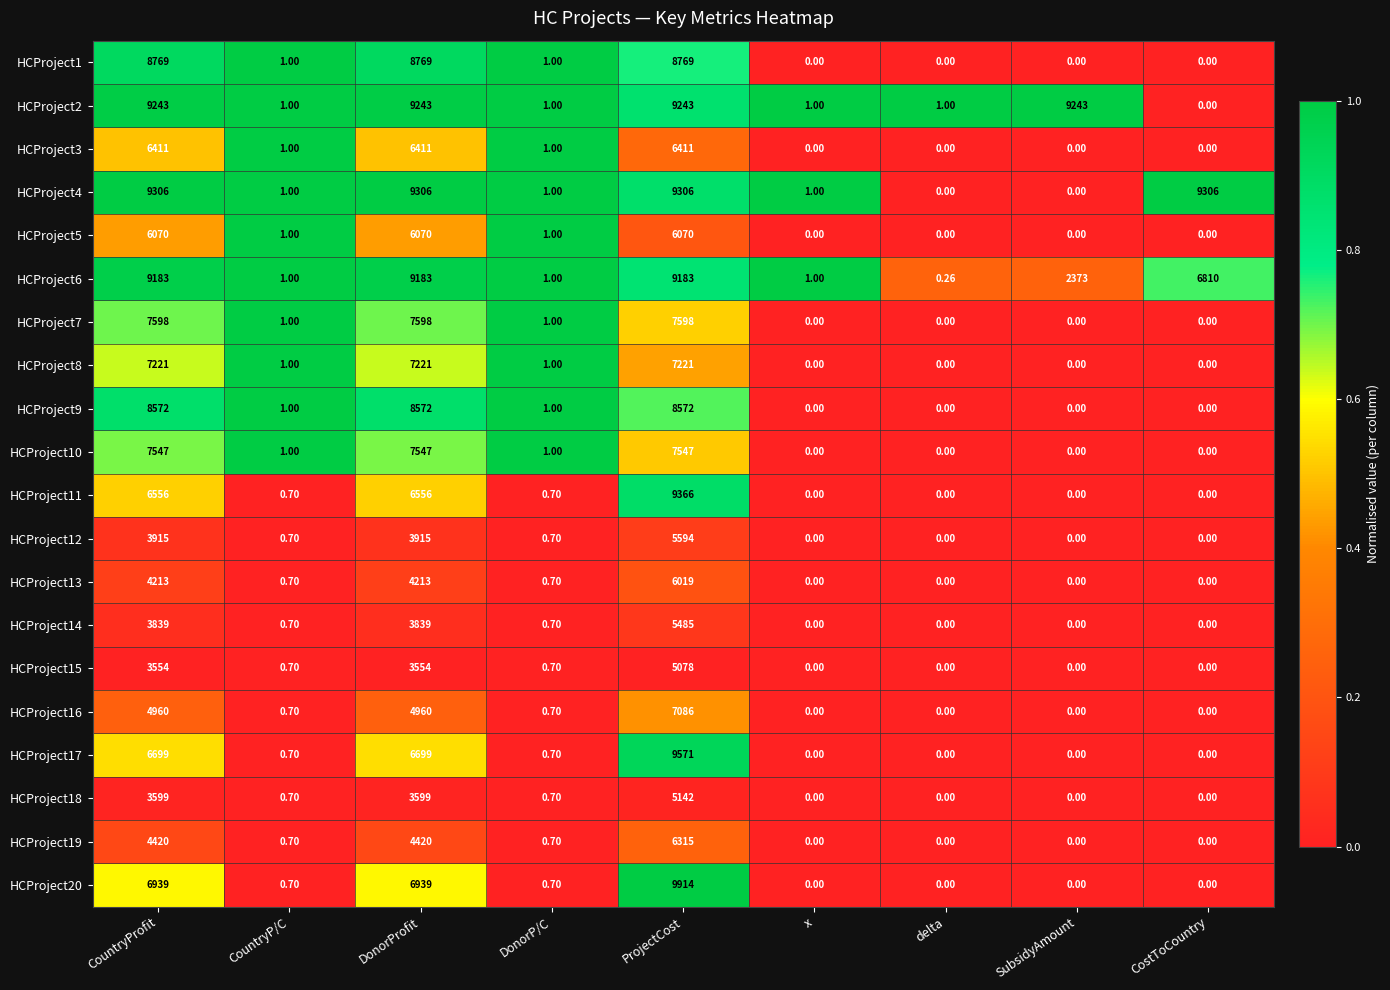

Is the value of HCProject9 at x greater than the value of HCProject2 at SubsidyAmount?

No